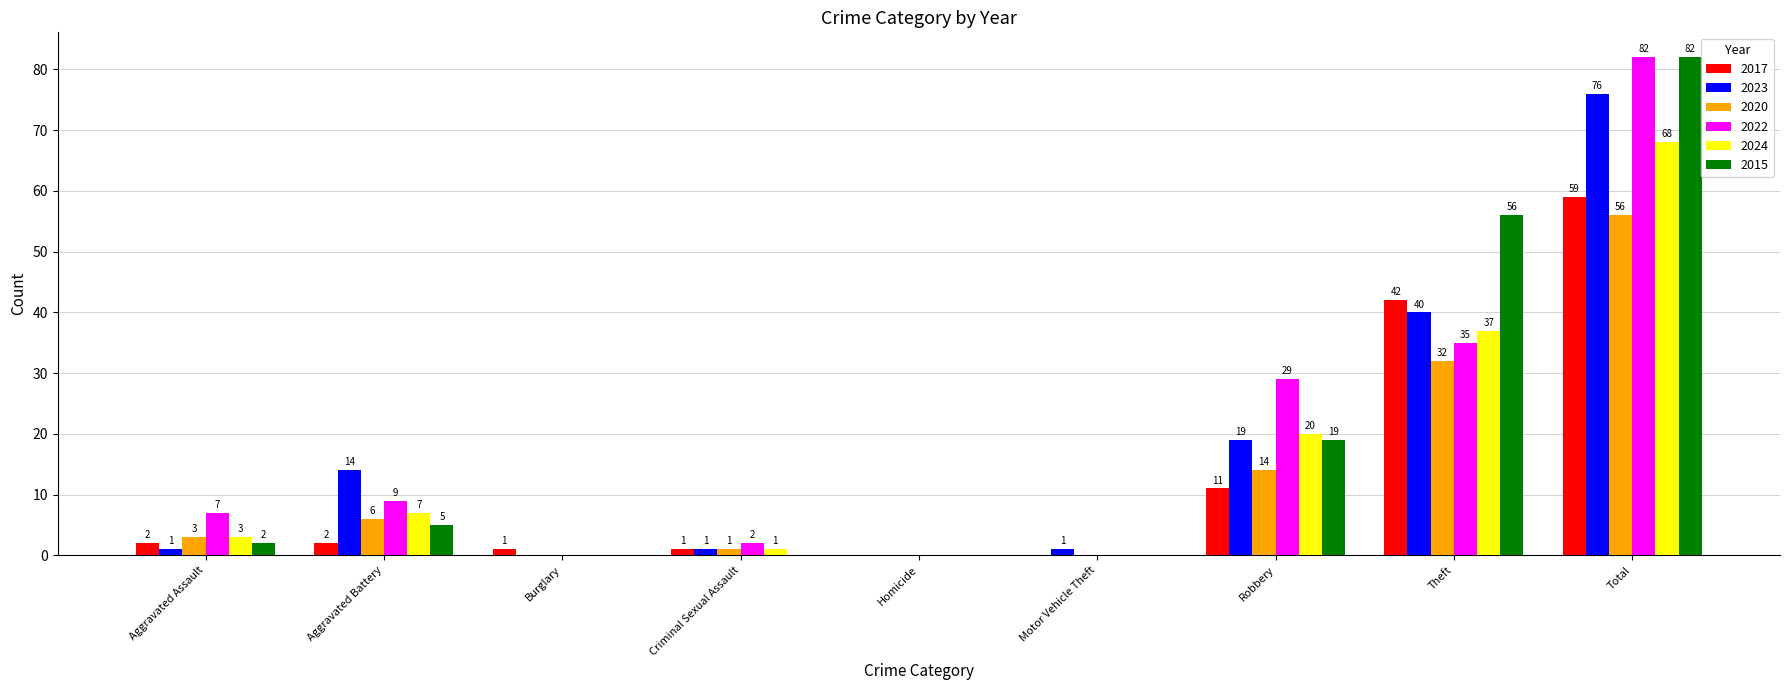

Is it true that 2024 equals -22 at Homicide?

False